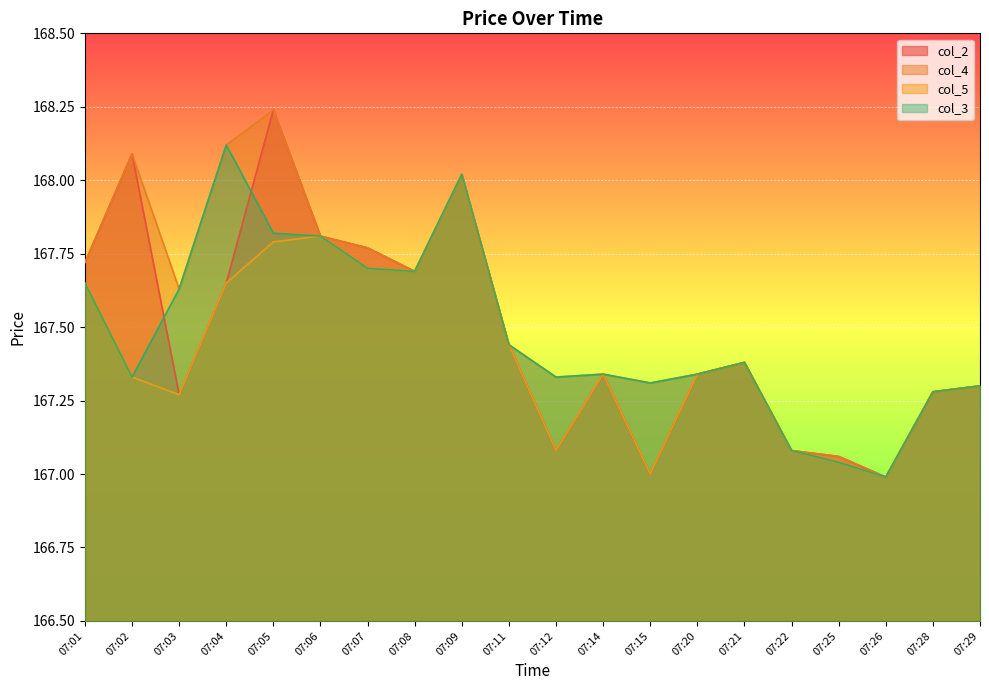

Which series has the largest range (max minus min)?

col_2